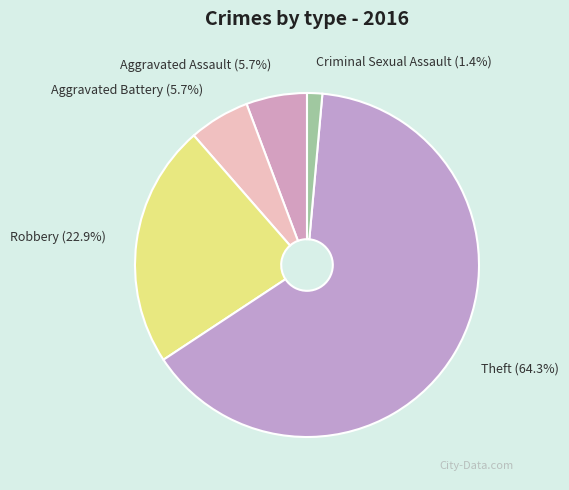

What is the total percentage of Robbery and Aggravated Battery?

28.6%